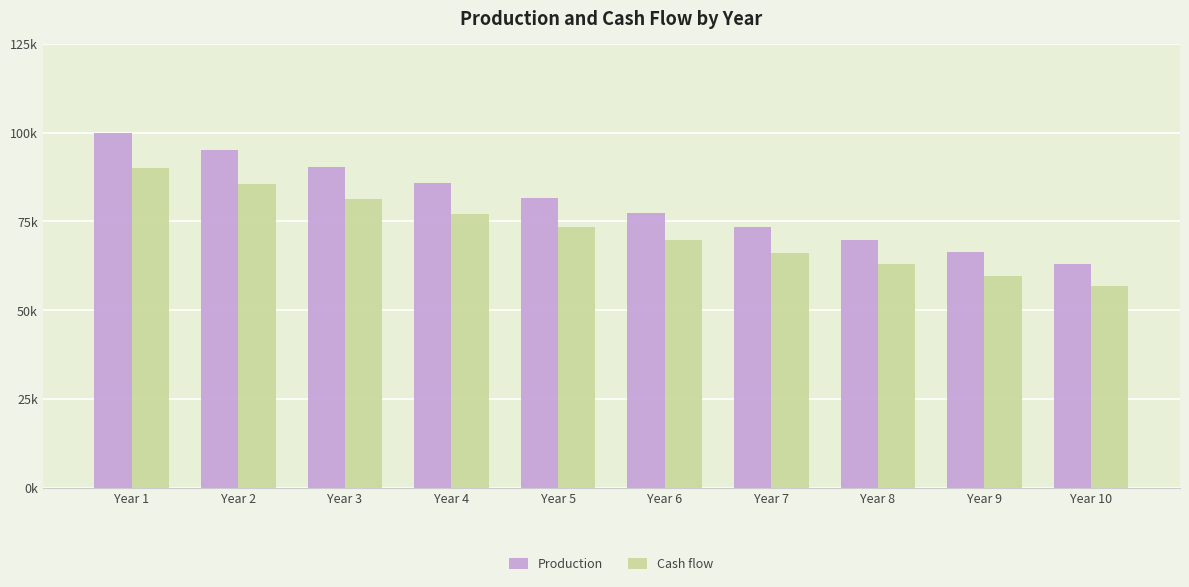

Which series has the largest range (max minus min)?

Production